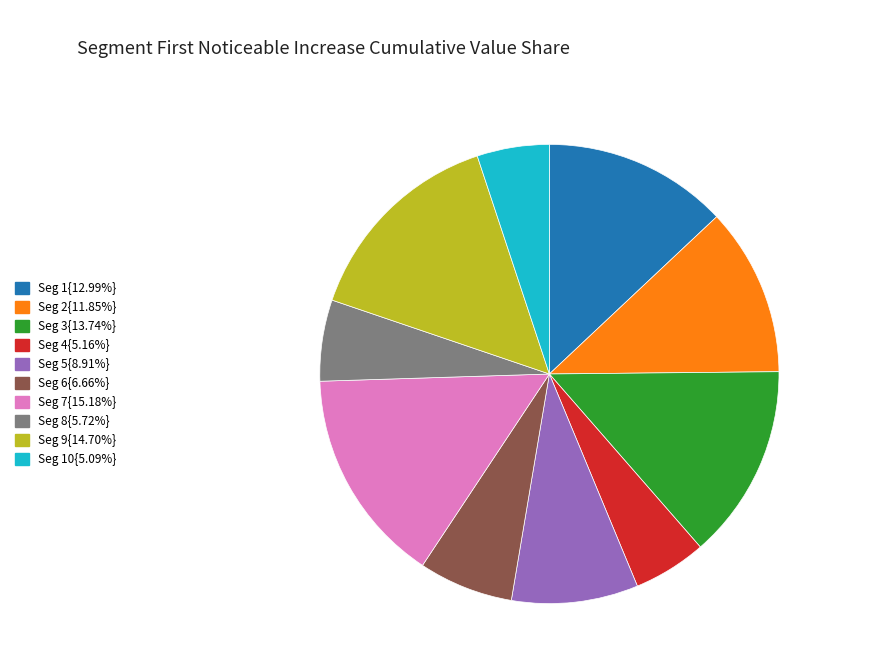

Is there any slice that represents more than half of the pie?

No